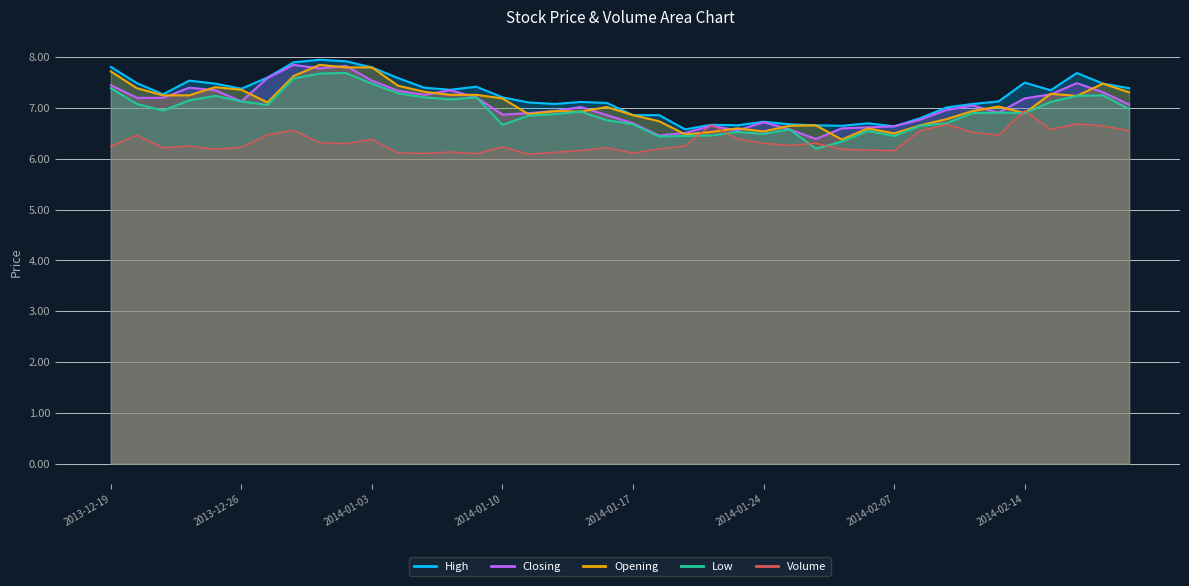

At which label is Volume closest to 6?

2014-01-13